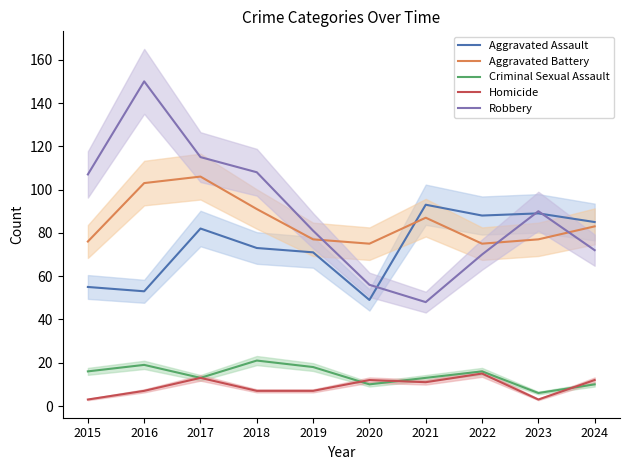

True or false: Aggravated Battery and Robbery intersect in this chart.

True